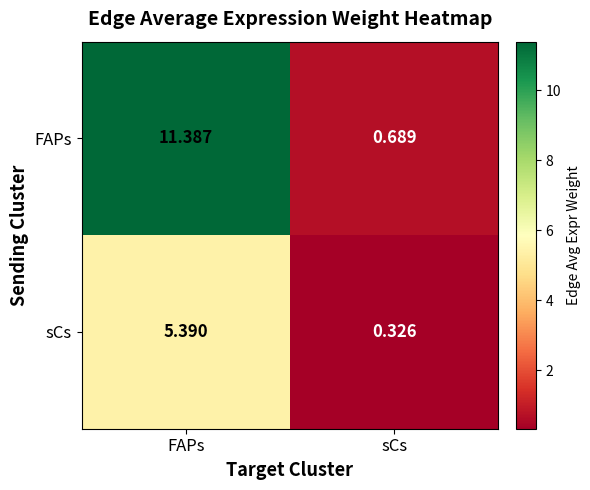

Which series has the largest total across all categories?

FAPs